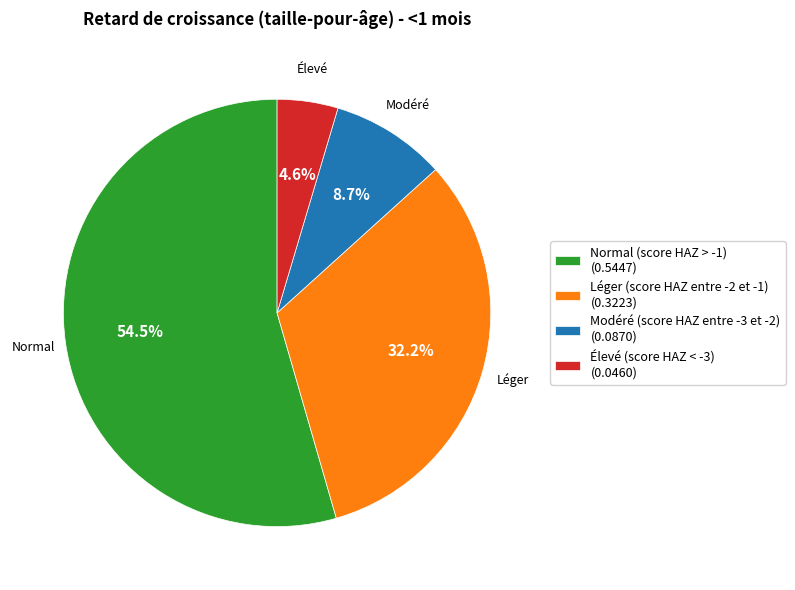

What is the total percentage of Modéré (score HAZ entre -3 et -2) and Normal (score HAZ > -1)?

63.2%